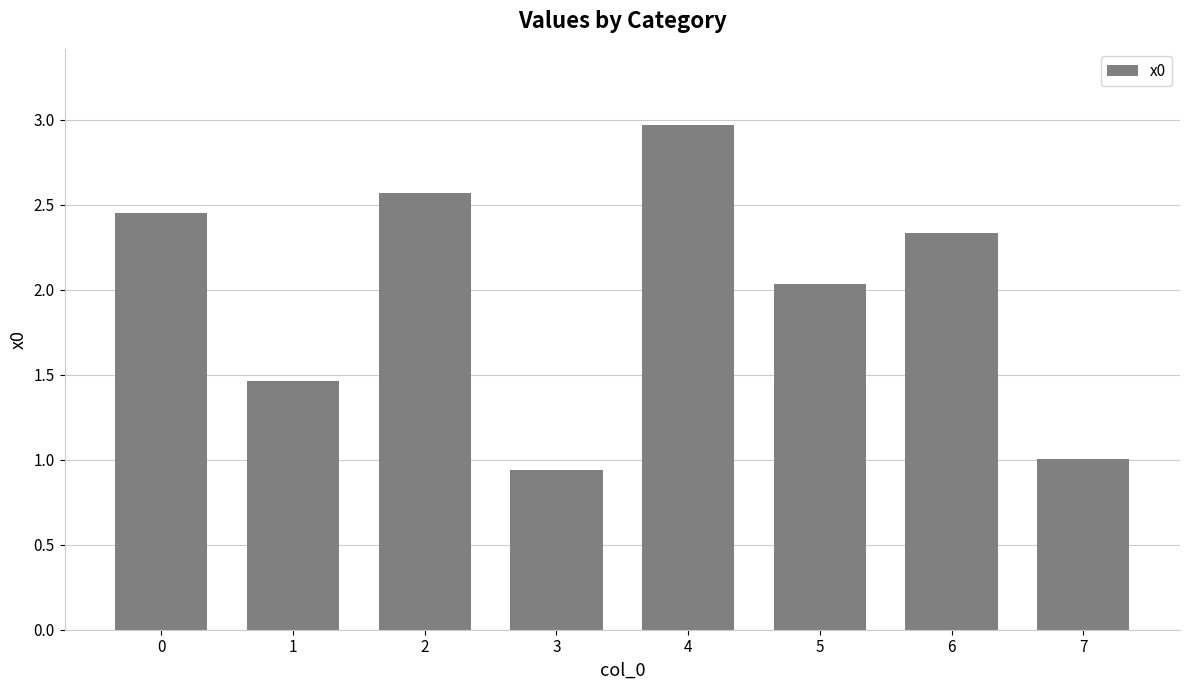

The value at 6 is 3.7. True or false?

False